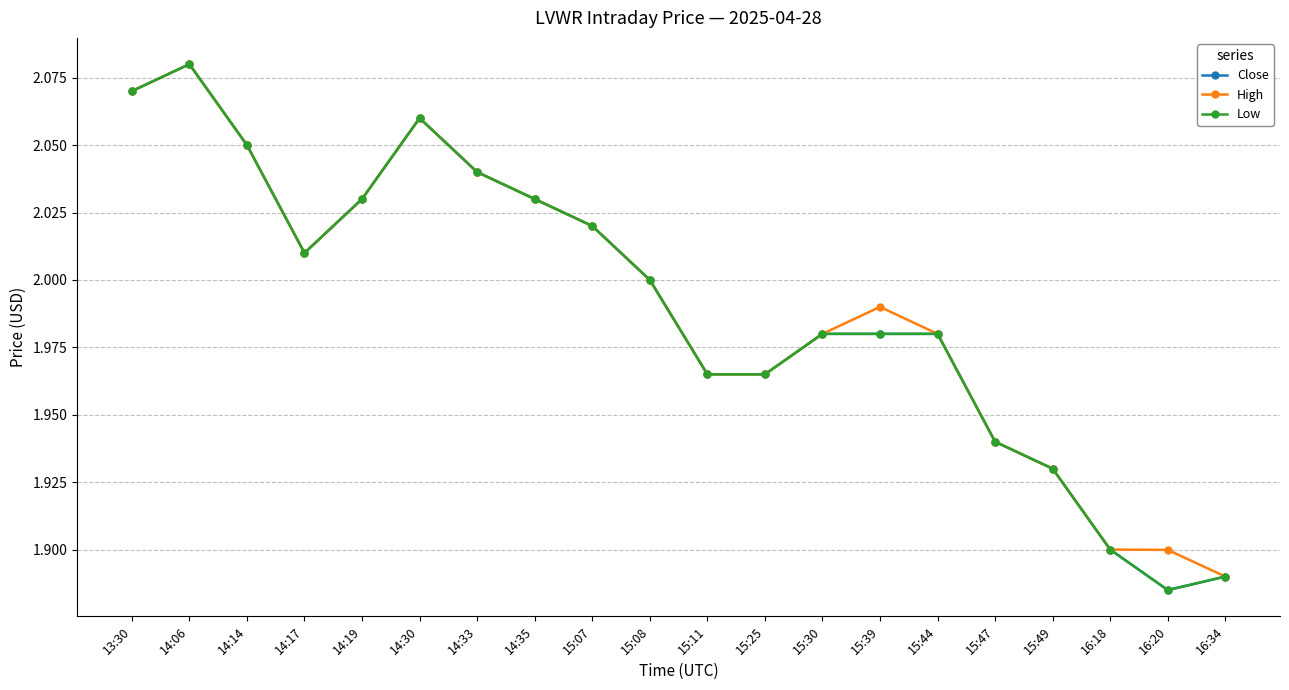

Is this an area chart (filled region under the line)?

No